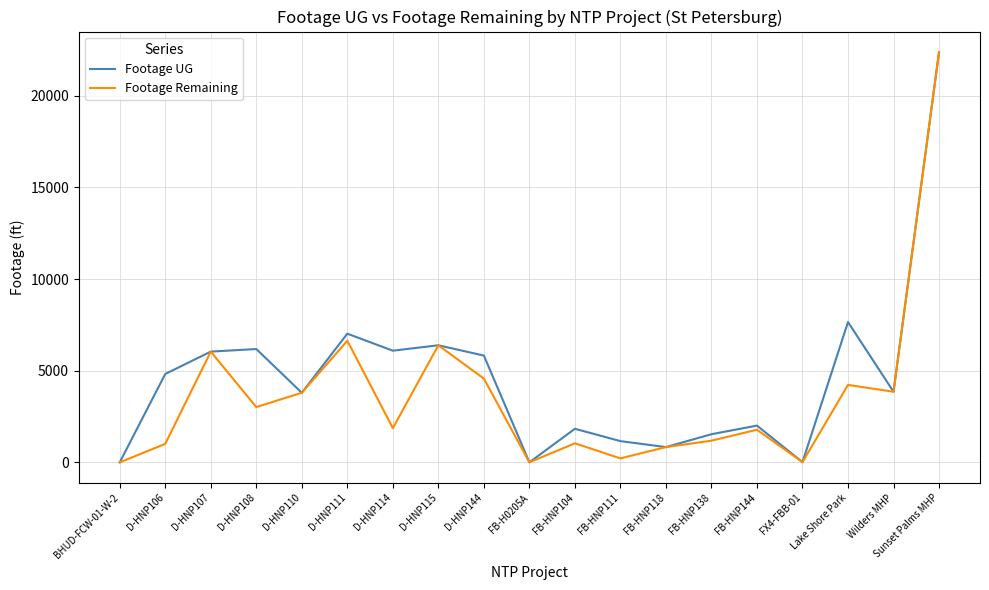

Where is Footage Remaining nearest to the value 11193?

D-HNP111